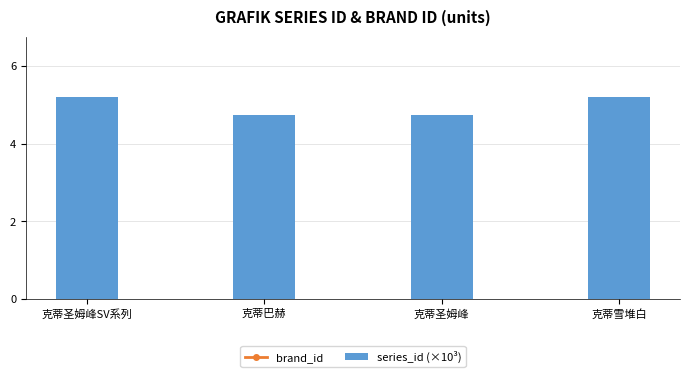

The series_id (×10³) series shows 4.7 at 克蒂巴赫. True or false?

True